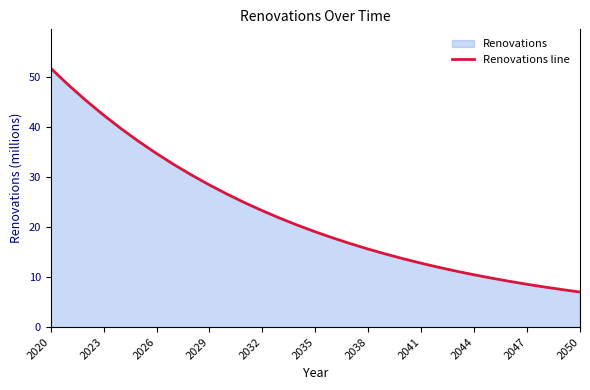

The value at 2032 is 15.4. True or false?

False